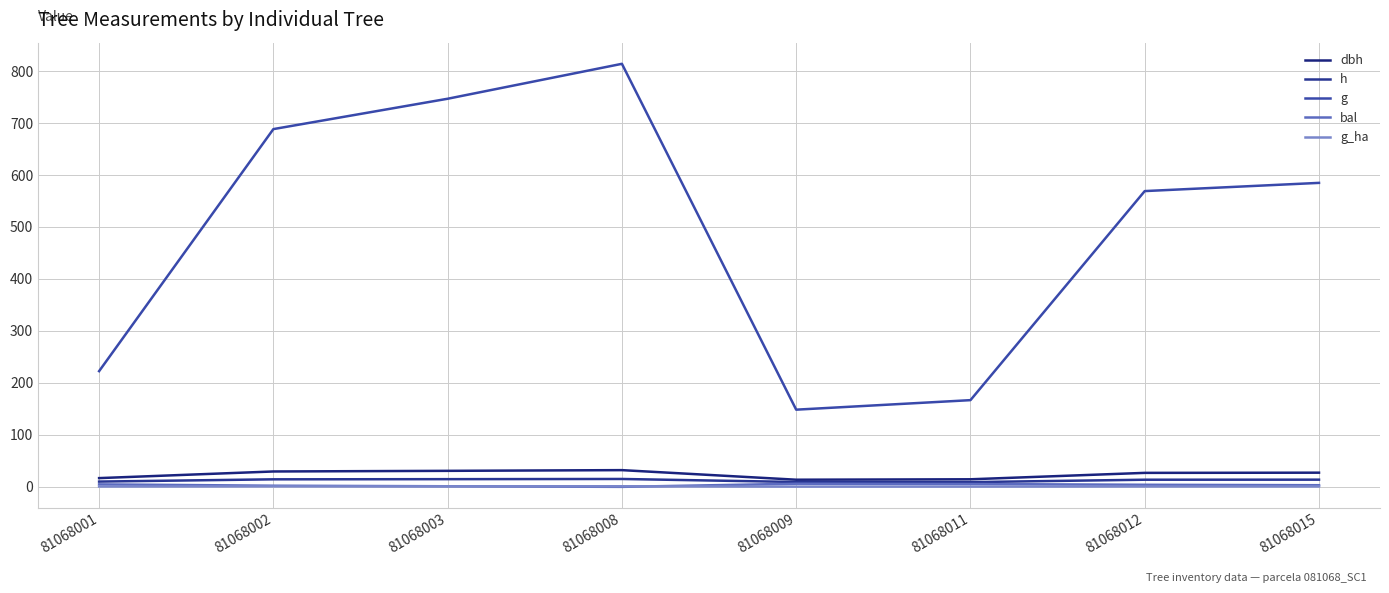

What are all the series names shown in the legend?

dbh, h, g, bal, g_ha